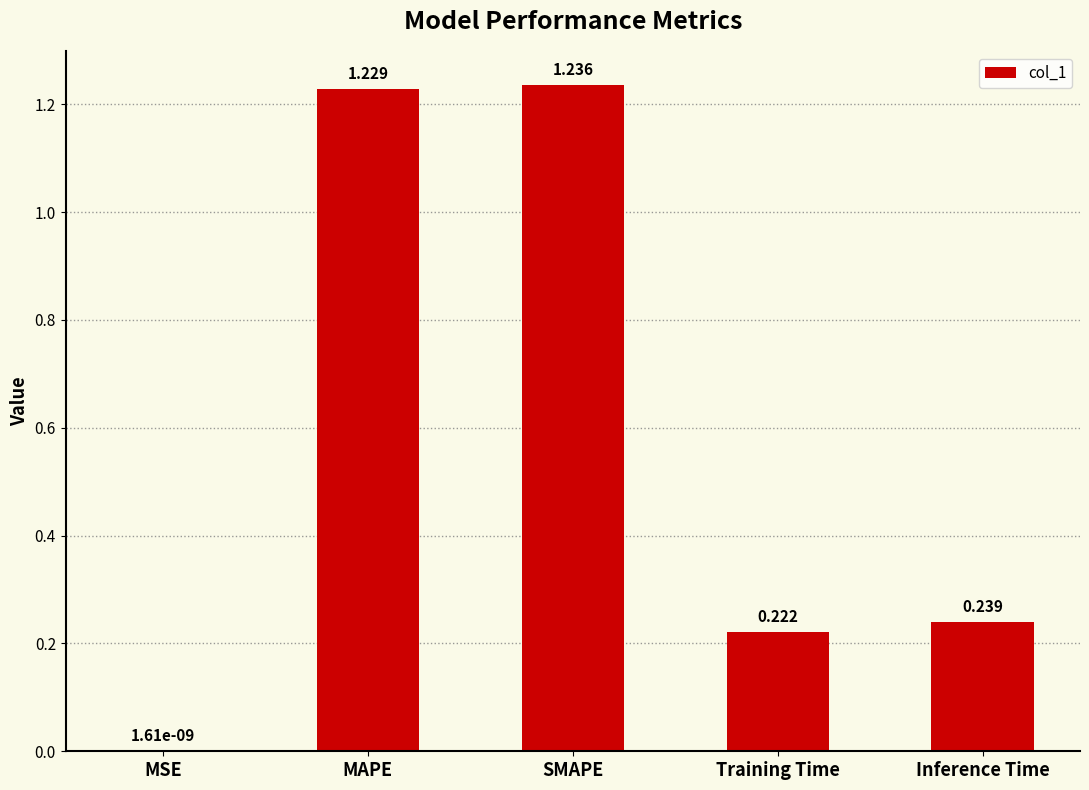

At which category does the chart reach its peak across all series?

SMAPE